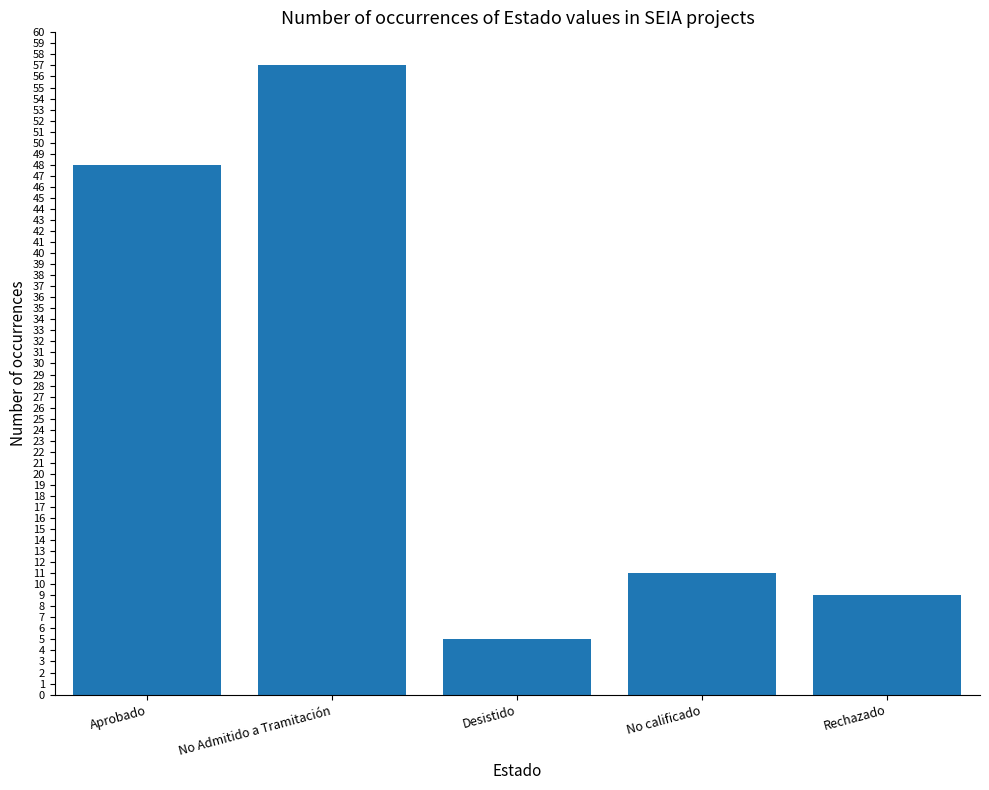

Reading left to right, transcribe all the data shown in this chart.

48	57	5	11	9